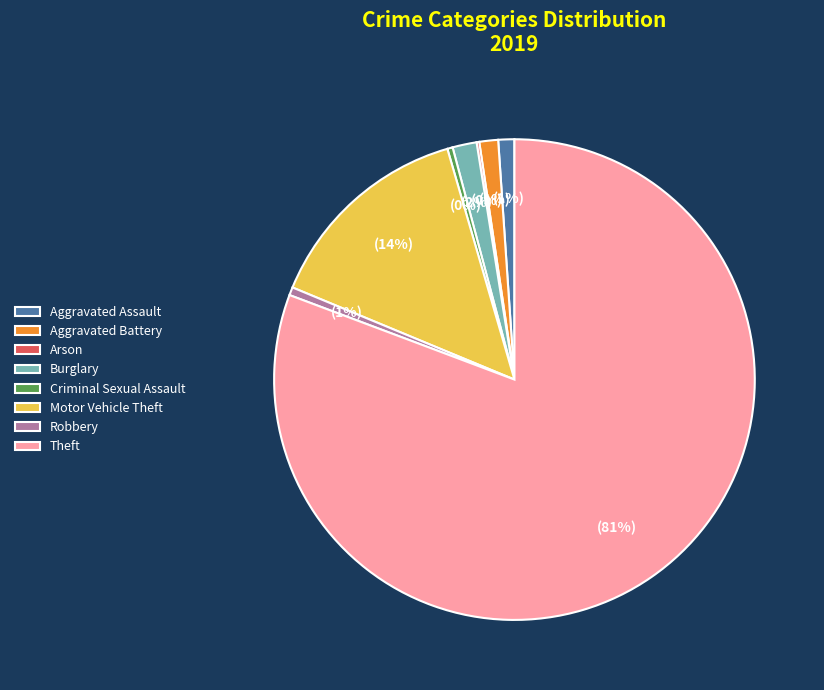

Which category has the biggest portion of the pie?

Theft